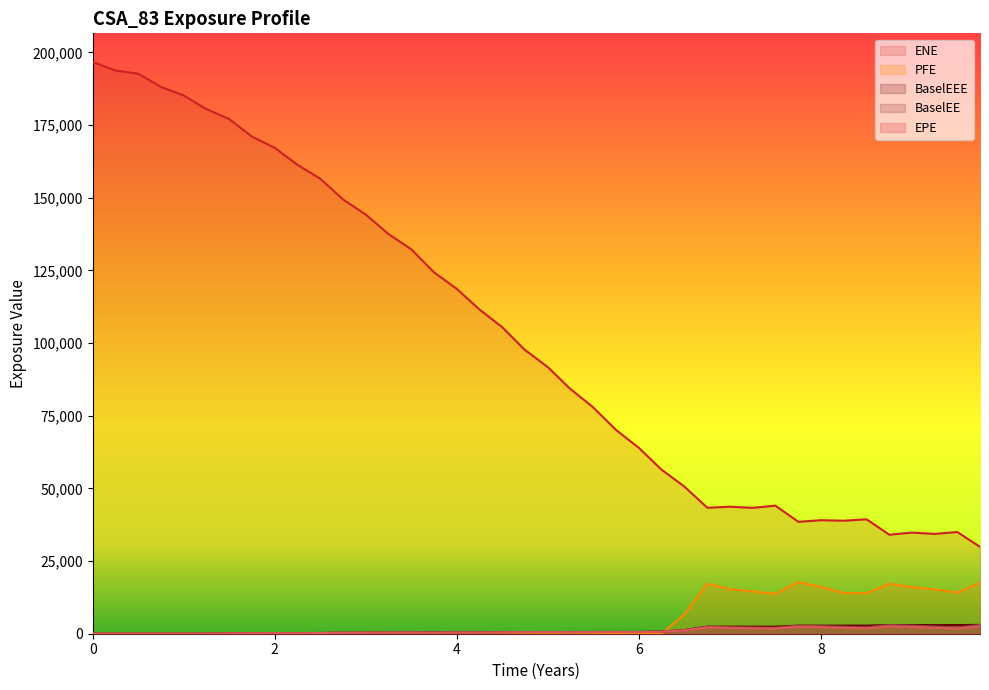

True or false: BaselEEE has more than 0 points higher than both neighbors.

False